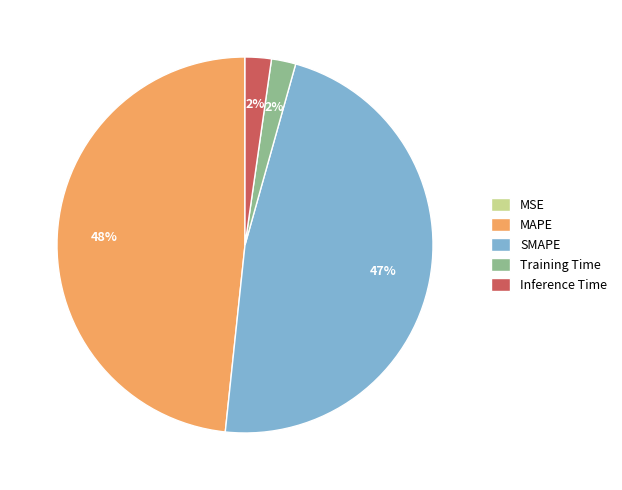

Is there a majority slice in this chart?

No